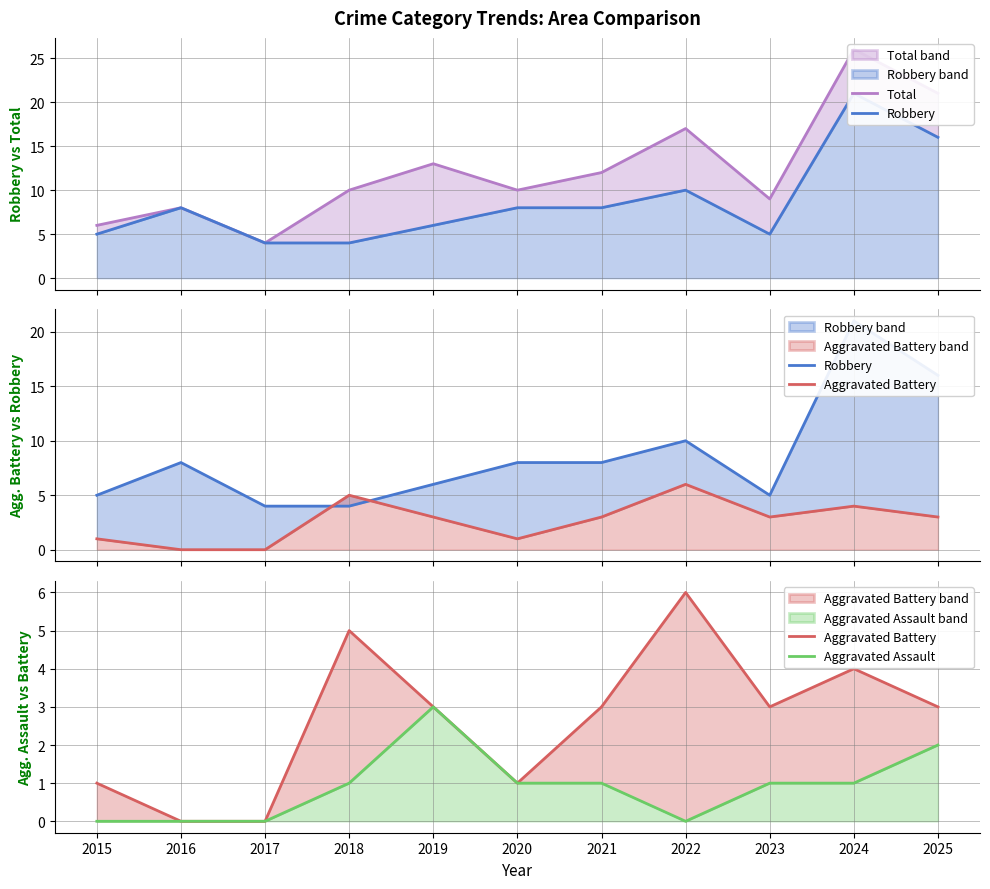

What are all the series names shown in the legend?

Total, Robbery, Aggravated Battery, Aggravated Assault